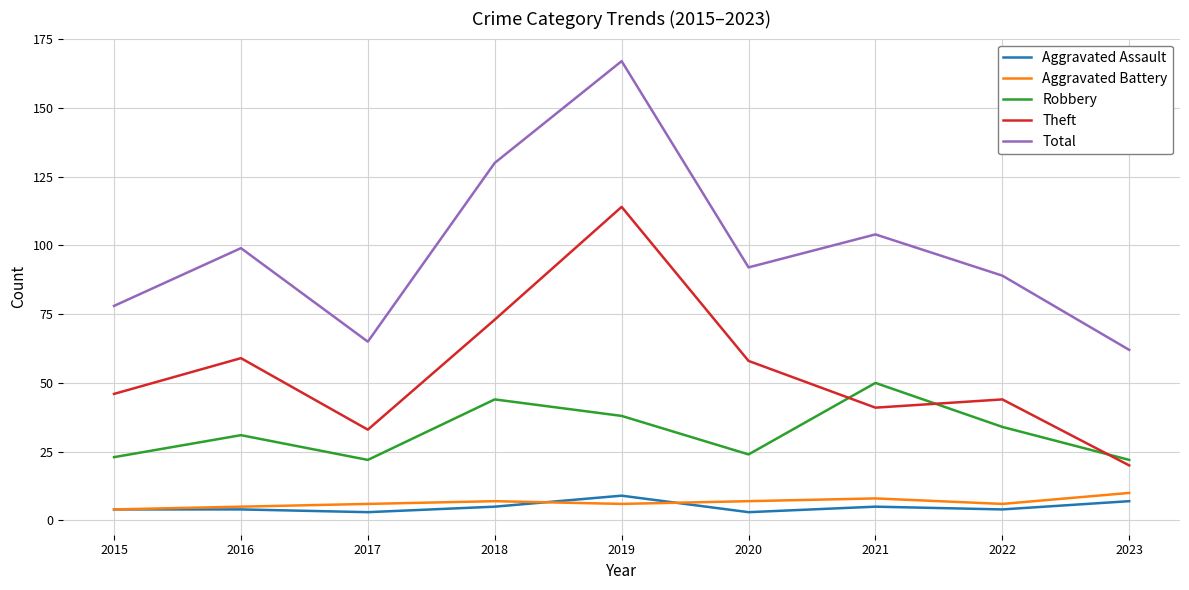

How many Aggravated Assault values are between 4 and 5?

5